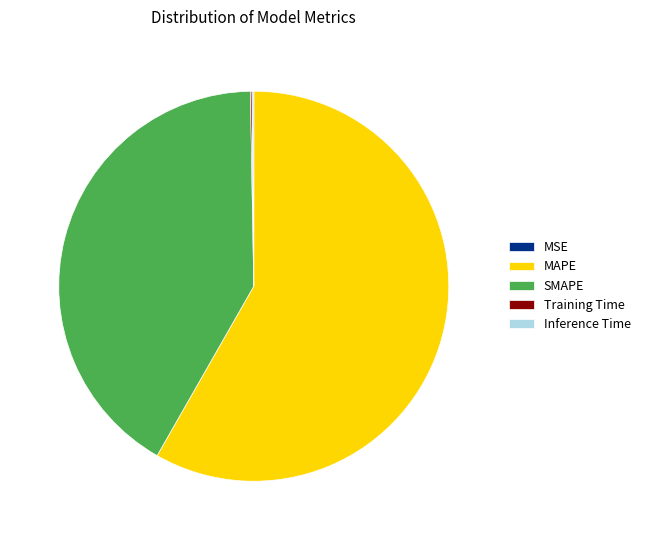

Which slice is the largest?

MAPE